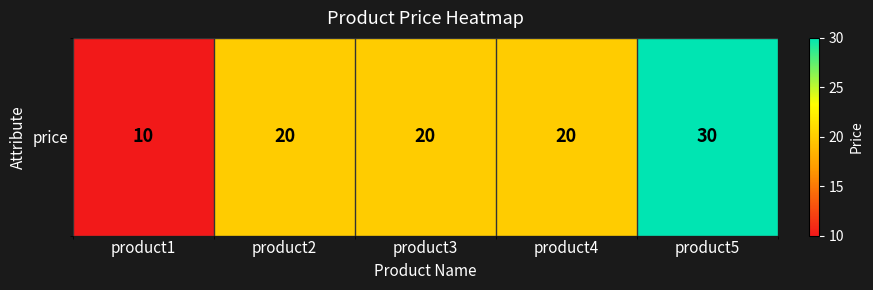

How many series are shown in this chart?

1